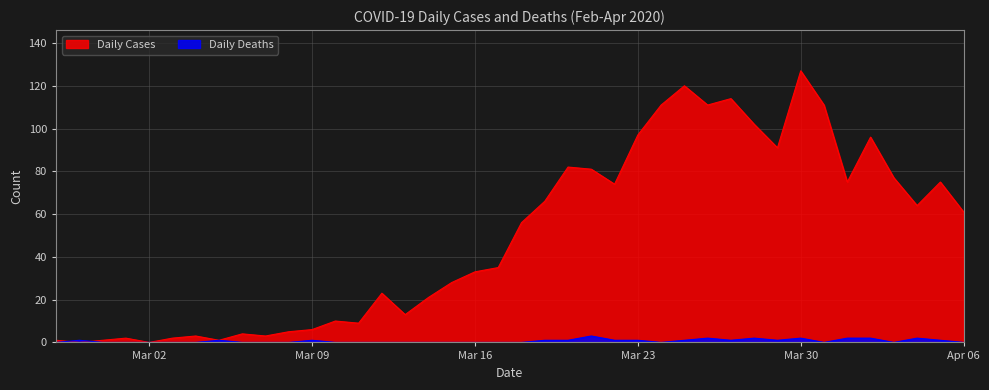

Rank the series by their maximum value, from highest to lowest.

Daily Cases, Daily Deaths